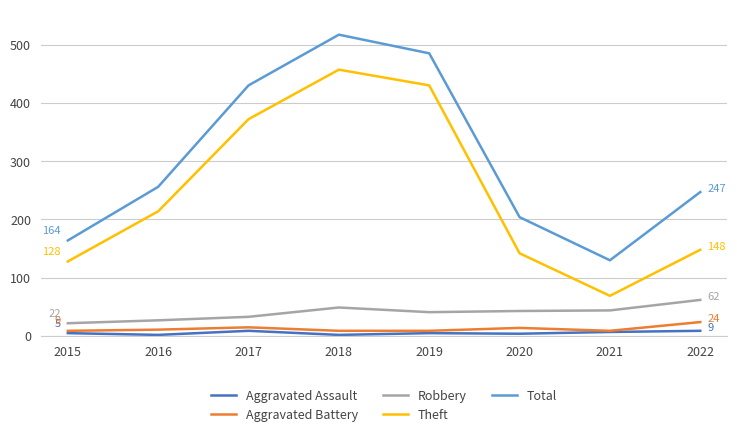

The Total series shows 247 at 2022. True or false?

True